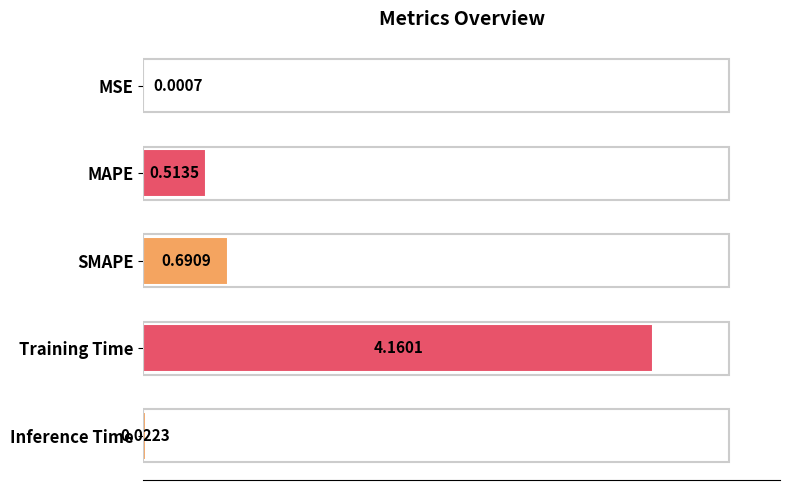

What is the change in value from SMAPE to Training Time?

+3.5